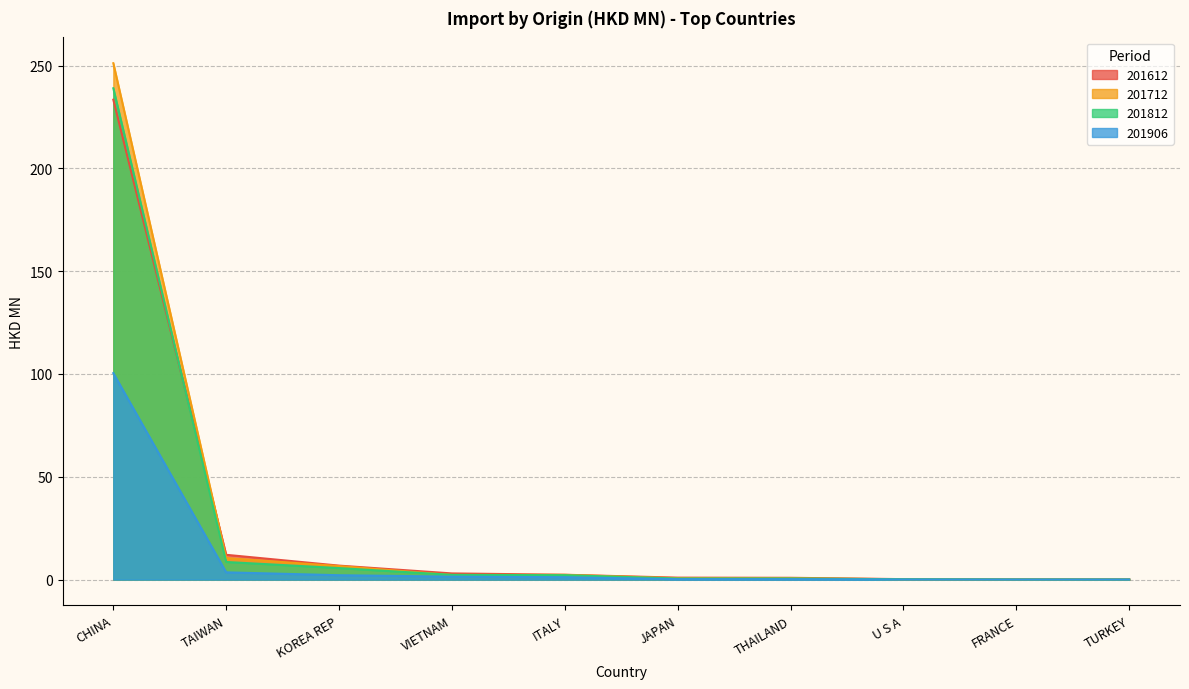

True or false: 201906 has more than 1 interior local peaks.

False